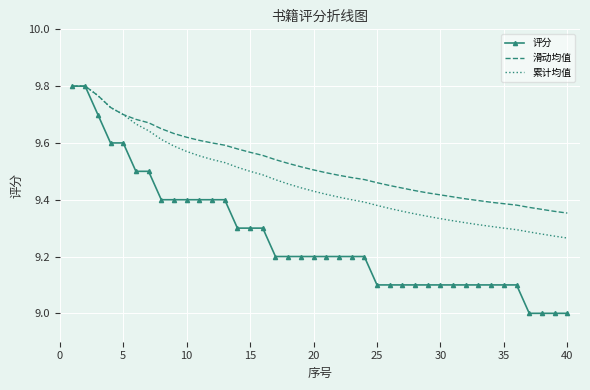

Which series has the widest spread of values?

评分